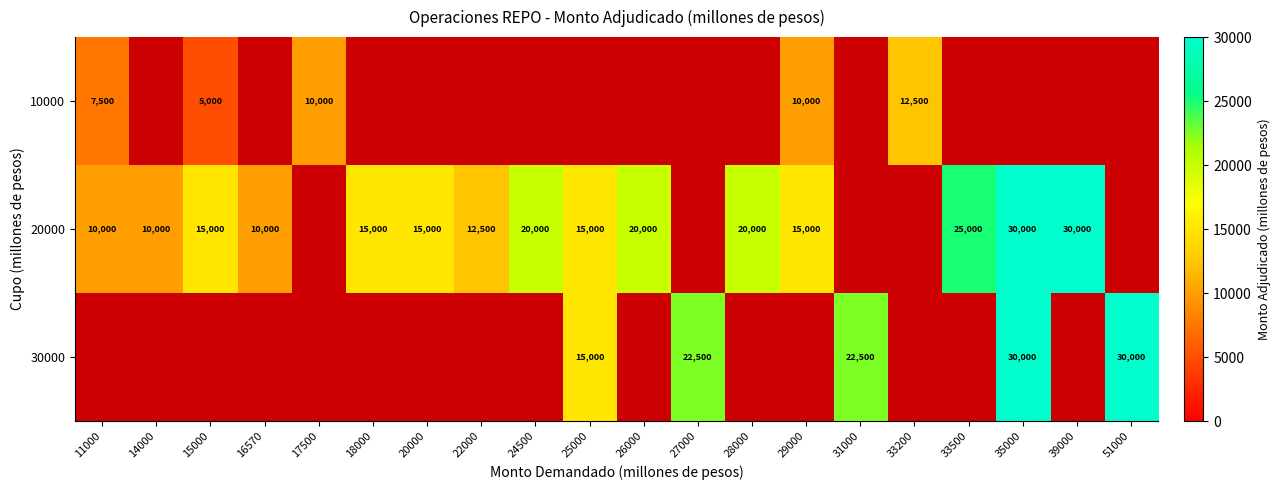

Is the value of 20000 at 16570 greater than the value of 30000 at 51000?

No